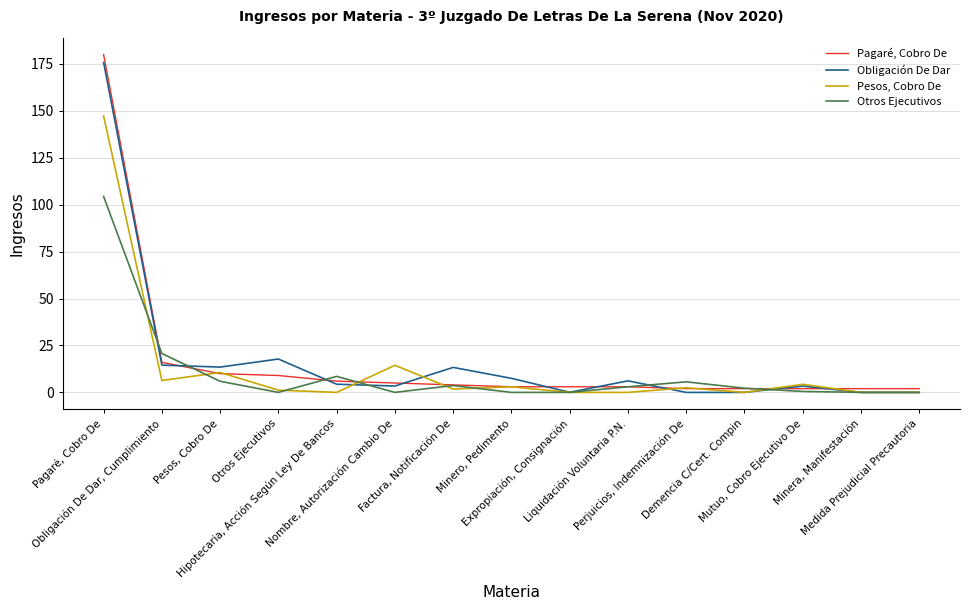

Does the chart display data point markers on the line(s)?

No